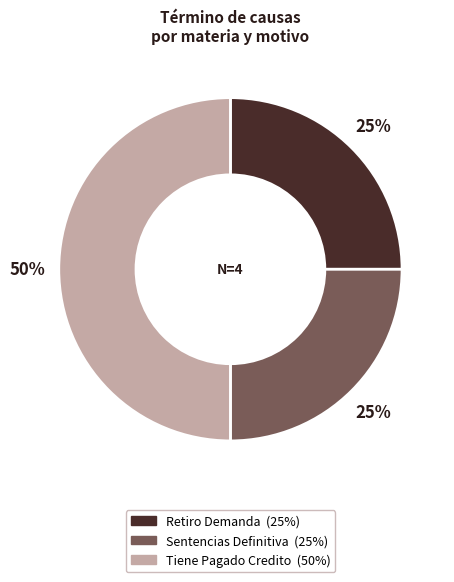

To the nearest percent, what is the combined percentage of Sentencias Definitiva and Tiene Pagado Credito?

75%